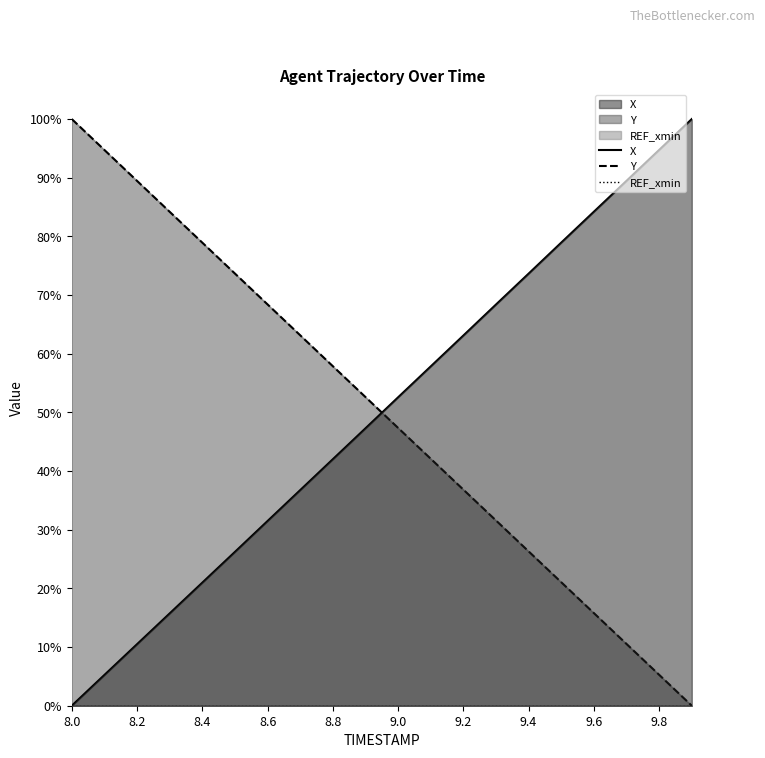

How many categories are shown in the chart?

20